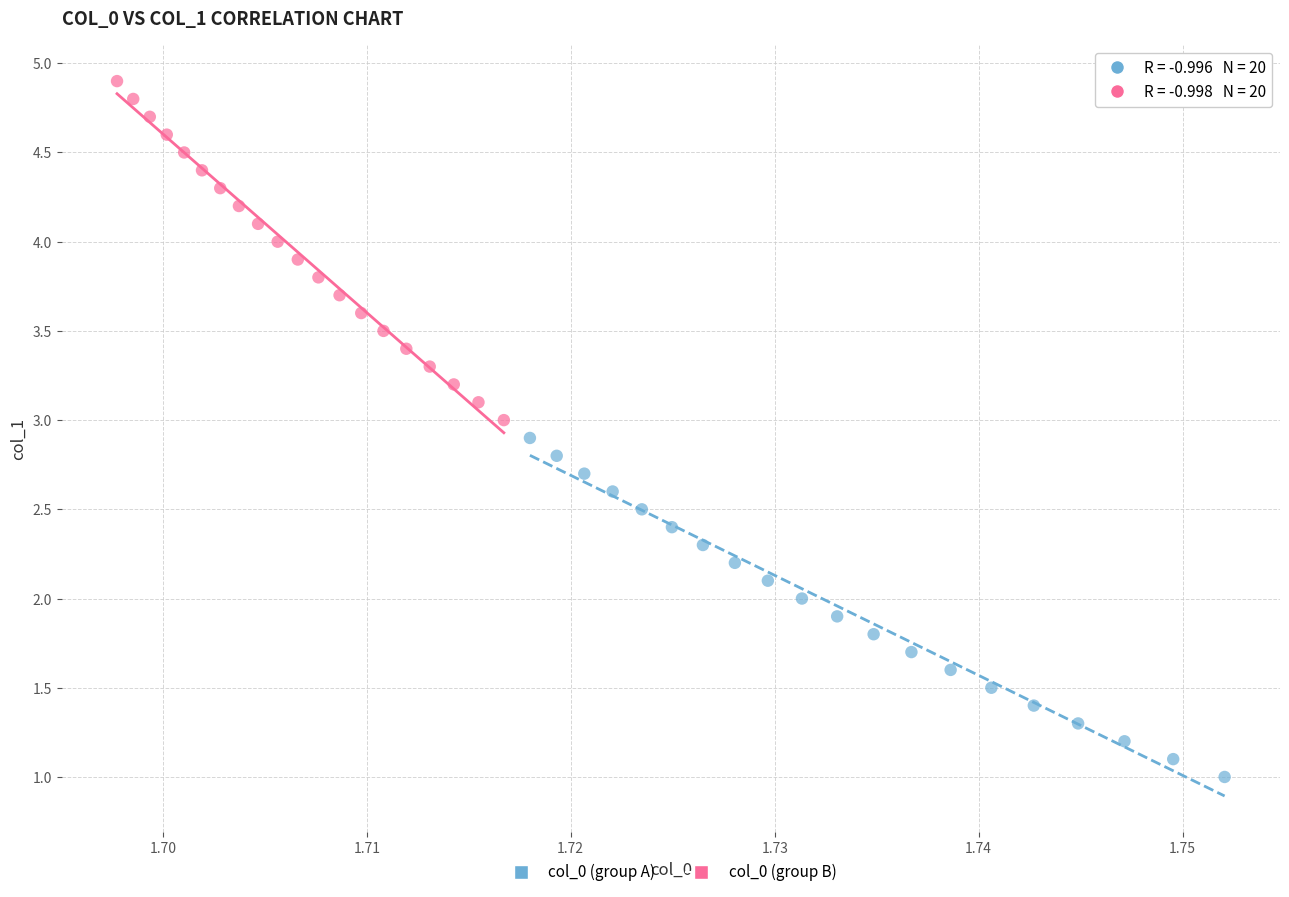

Which series reaches the minimum Y coordinate?

col_0 (group A)